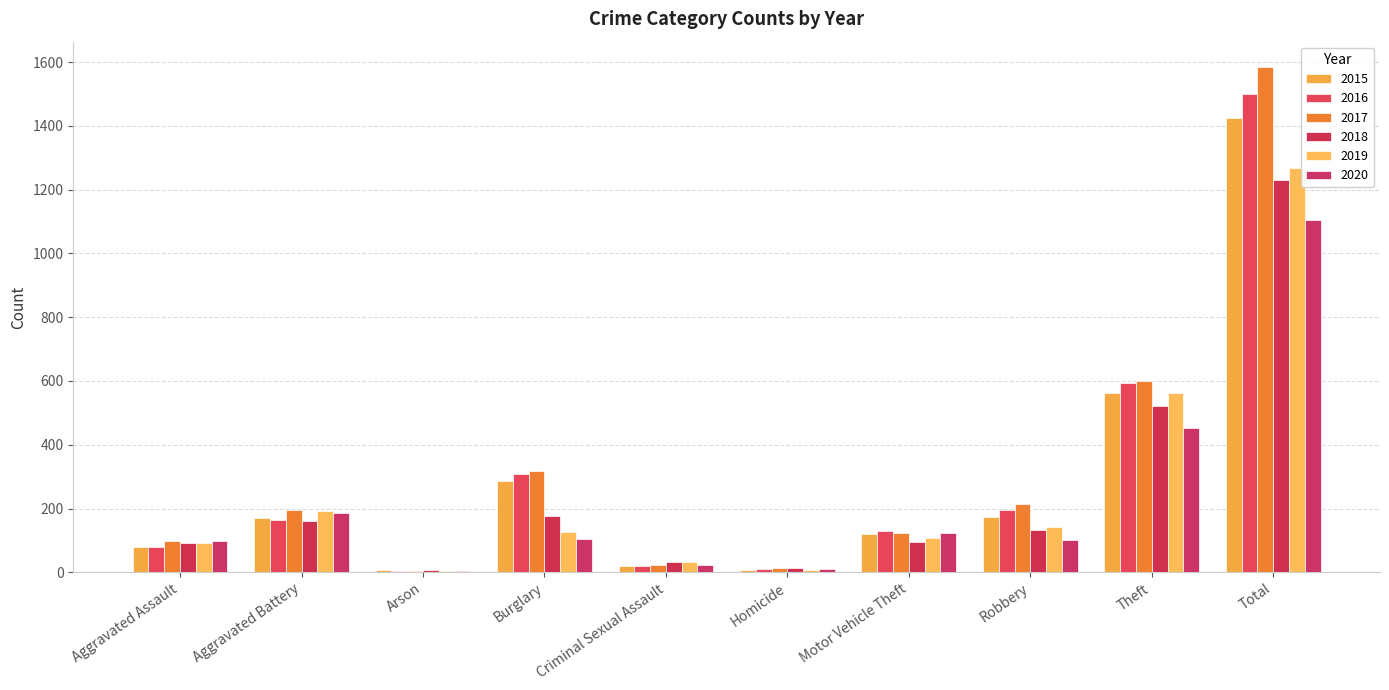

Reading left to right, extract all data points from this chart.

2015: 79	169	8	286	21	7	121	172	561	1424
2016: 79	164	3	307	20	10	128	196	594	1501
2017: 99	194	4	318	23	13	122	213	599	1585
2018: 93	160	6	176	33	12	96	132	521	1229
2019: 91	193	4	127	31	8	107	143	563	1267
2020: 99	186	5	104	24	9	123	102	452	1104